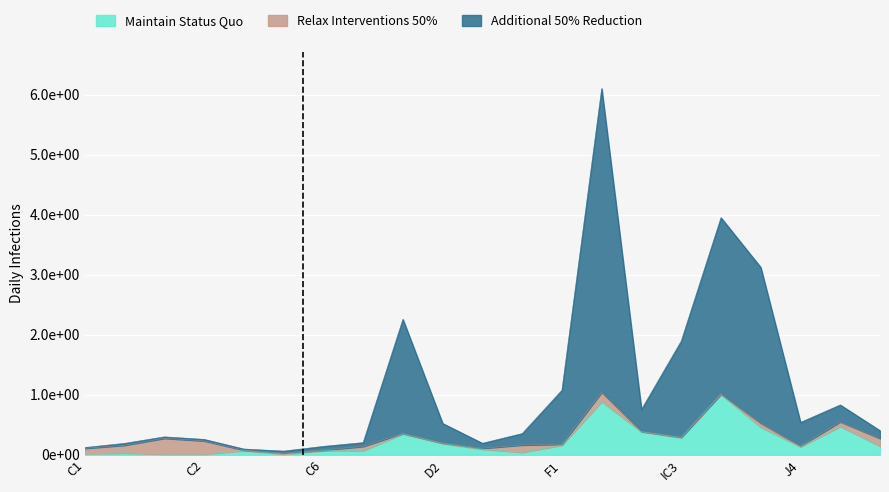

What is the difference between the highest and lowest values at C12?

0.2